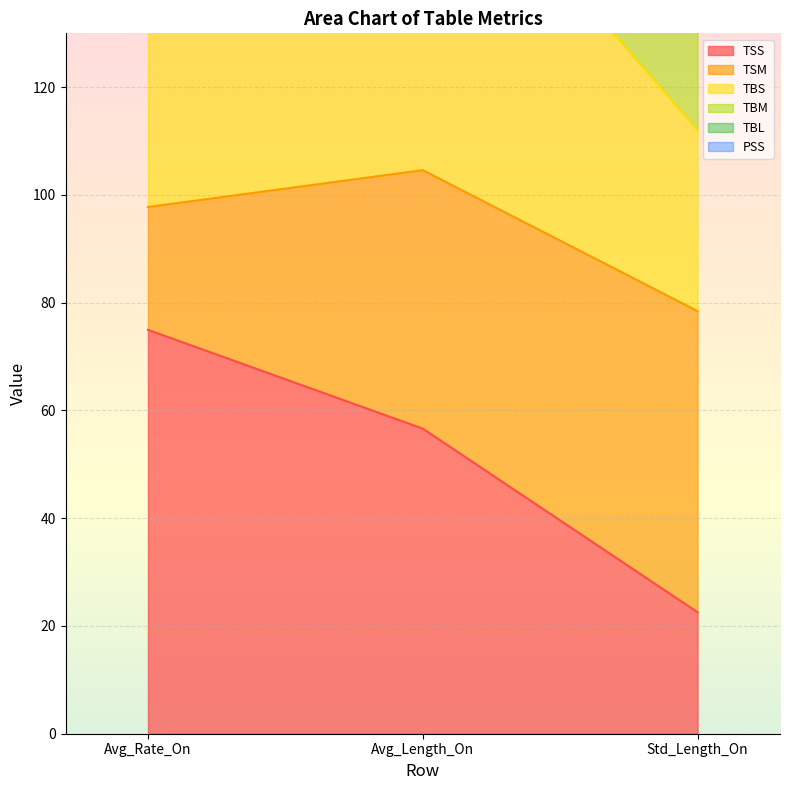

Which has a higher value, Std_Length_On or Avg_Length_On?

Avg_Length_On